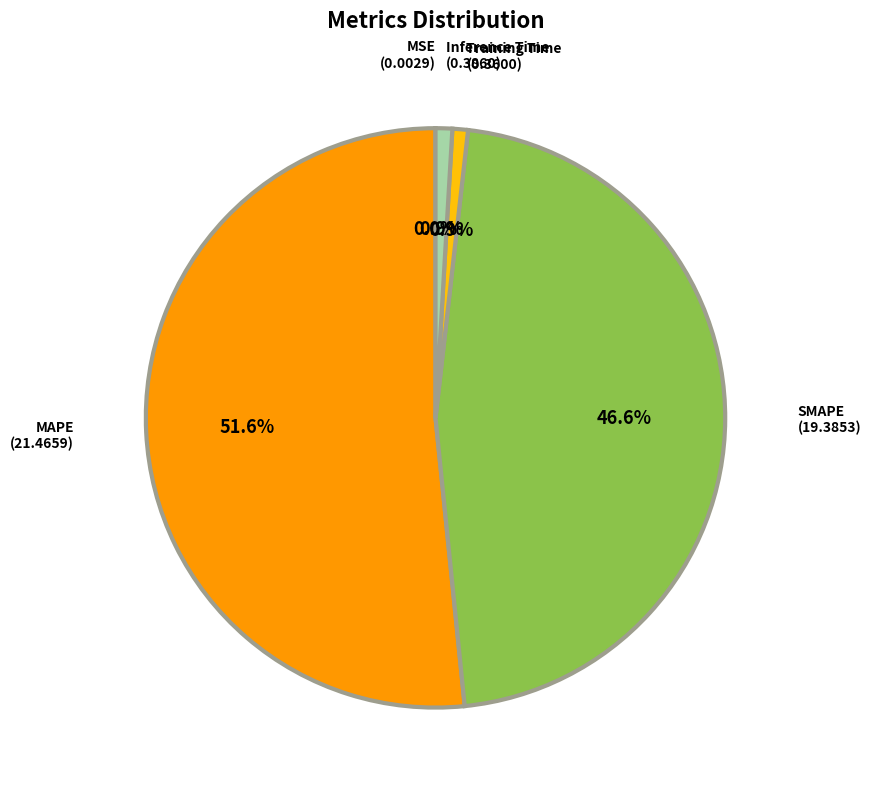

To the nearest percent, what is the difference between the largest and smallest slice percentages?

52%